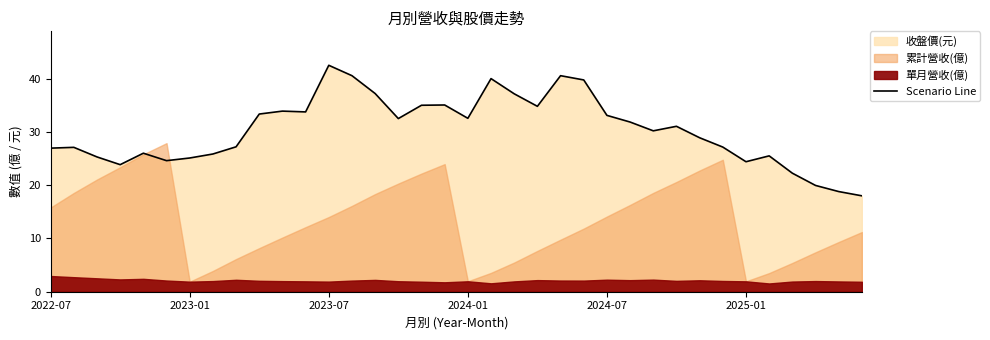

How many data points are less than 31?

18